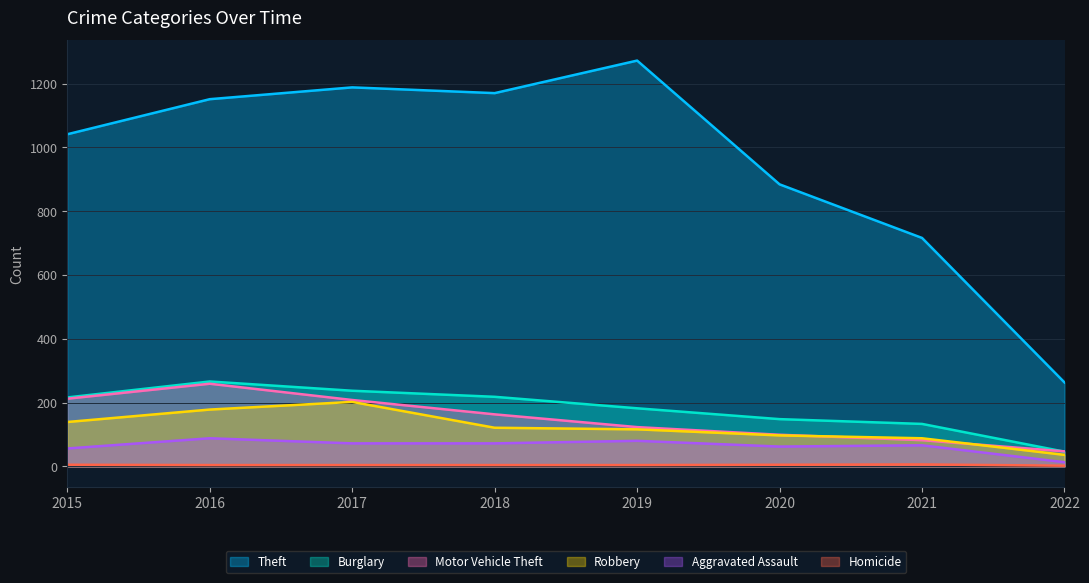

What is the value of the Homicide point at the 7th from the left?

6